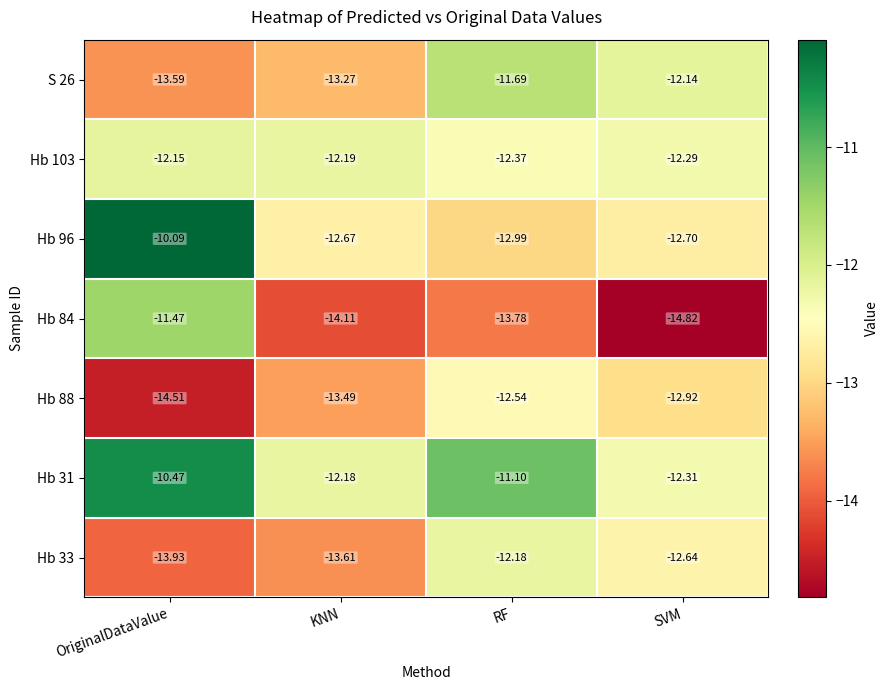

Where is S 26 nearest to the value -12?

SVM